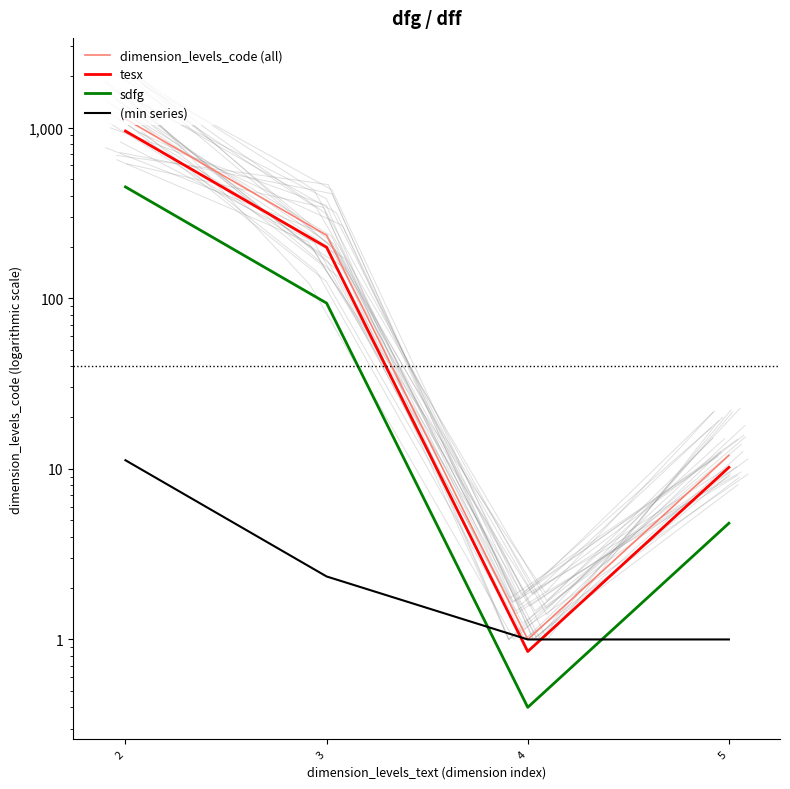

How many intersections are there between (min series) and sdfg?

2